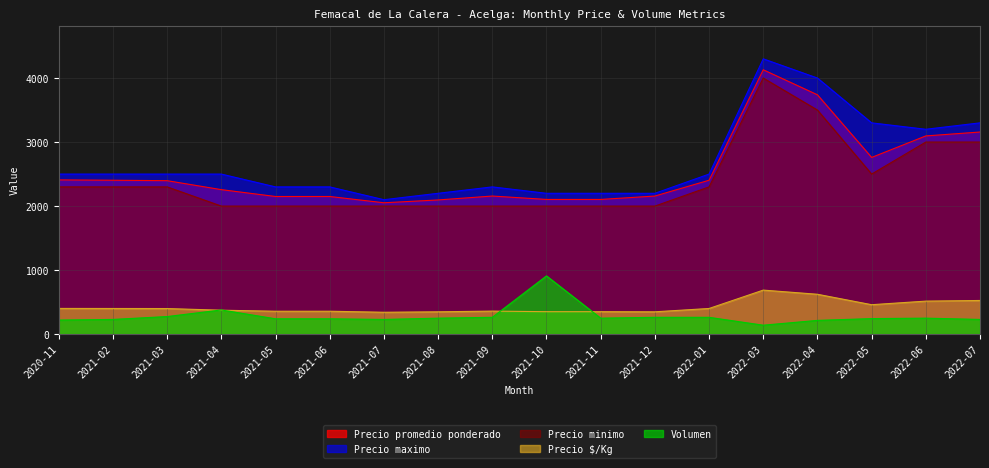

Reading right to left, extract all data points from this chart.

Precio promedio ponderado: 3157	3096	2760	3738	4129	2404	2157	2104	2104	2157	2096	2052	2150	2150	2257	2397	2404	2409
Precio maximo: 3300	3200	3300	4000	4300	2500	2200	2200	2200	2300	2200	2100	2300	2300	2500	2500	2500	2500
Precio minimo: 3000	3000	2500	3500	4000	2300	2000	2000	2000	2000	2000	2000	2000	2000	2000	2300	2300	2300
Precio $/Kg: 526	516	460	623	688	401	349	351	351	360	349	342	358	358	374	400	401	402
Volumen: 230	250	243	215	140	263	263	250	910	263	250	230	240	240	378	275	230	220